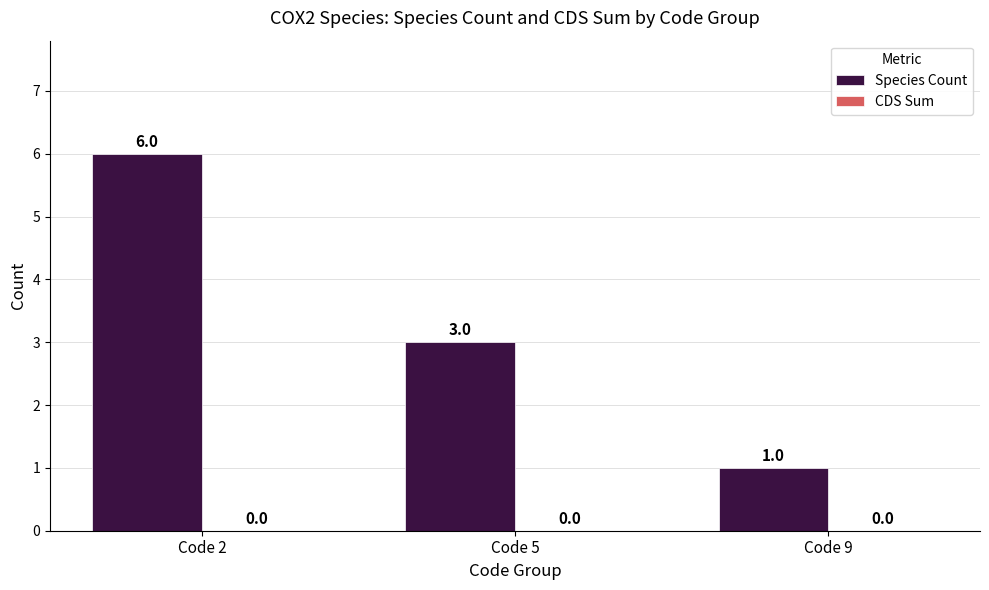

What is the difference between the maximum and minimum values?

5